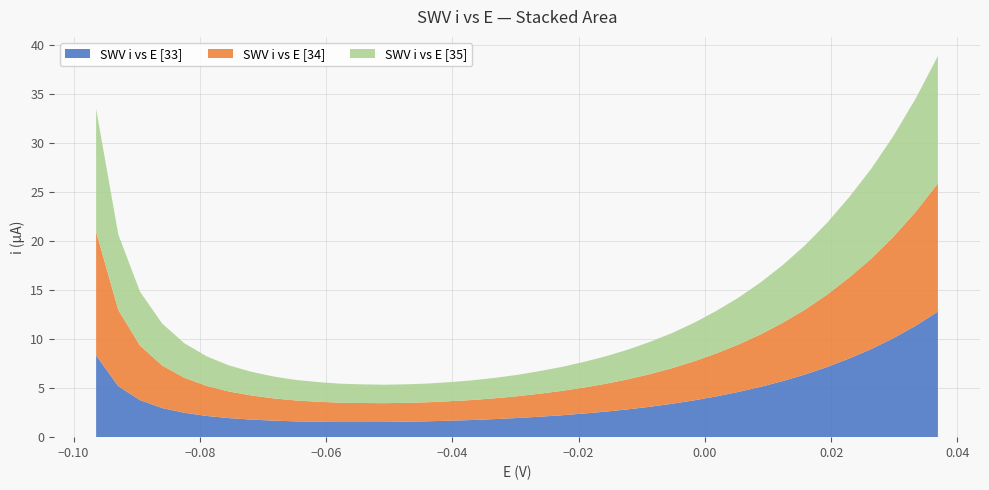

Reading left to right, what are all the values shown in this chart?

x: -0.1	-0.1	-0.1	-0.1	-0.1	-0.1	-0.1	-0.1	-0.1	-0.1	-0.1	-0.1	-0.1	-0.1	-0.0	-0.0	-0.0	-0.0	-0.0	-0.0	-0.0	-0.0	-0.0	-0.0	-0.0	-0.0	-0.0	-0.0	0.0	0.0	0.0	0.0	0.0	0.0	0.0	0.0	0.0	0.0	0.0
col_1: 8.3	5.2	3.8	3.0	2.5	2.2	1.9	1.8	1.7	1.6	1.6	1.5	1.5	1.5	1.6	1.6	1.7	1.7	1.8	1.9	2.1	2.2	2.4	2.6	2.8	3.1	3.4	3.8	4.1	4.6	5.1	5.7	6.4	7.1	8.0	9.0	10.1	11.4	12.8
col_3: 12.6	7.8	5.6	4.3	3.6	3.1	2.7	2.5	2.3	2.1	2.0	2.0	1.9	1.9	1.9	1.9	2.0	2.0	2.1	2.2	2.3	2.5	2.6	2.8	3.1	3.3	3.6	4.0	4.4	4.8	5.3	5.9	6.6	7.4	8.2	9.2	10.3	11.6	13.1
col_5: 12.5	7.7	5.5	4.3	3.5	3.0	2.7	2.4	2.2	2.1	2.0	1.9	1.9	1.9	1.9	1.9	1.9	2.0	2.1	2.2	2.3	2.4	2.6	2.8	3.0	3.3	3.6	3.9	4.3	4.8	5.3	5.9	6.5	7.3	8.2	9.2	10.3	11.5	13.0